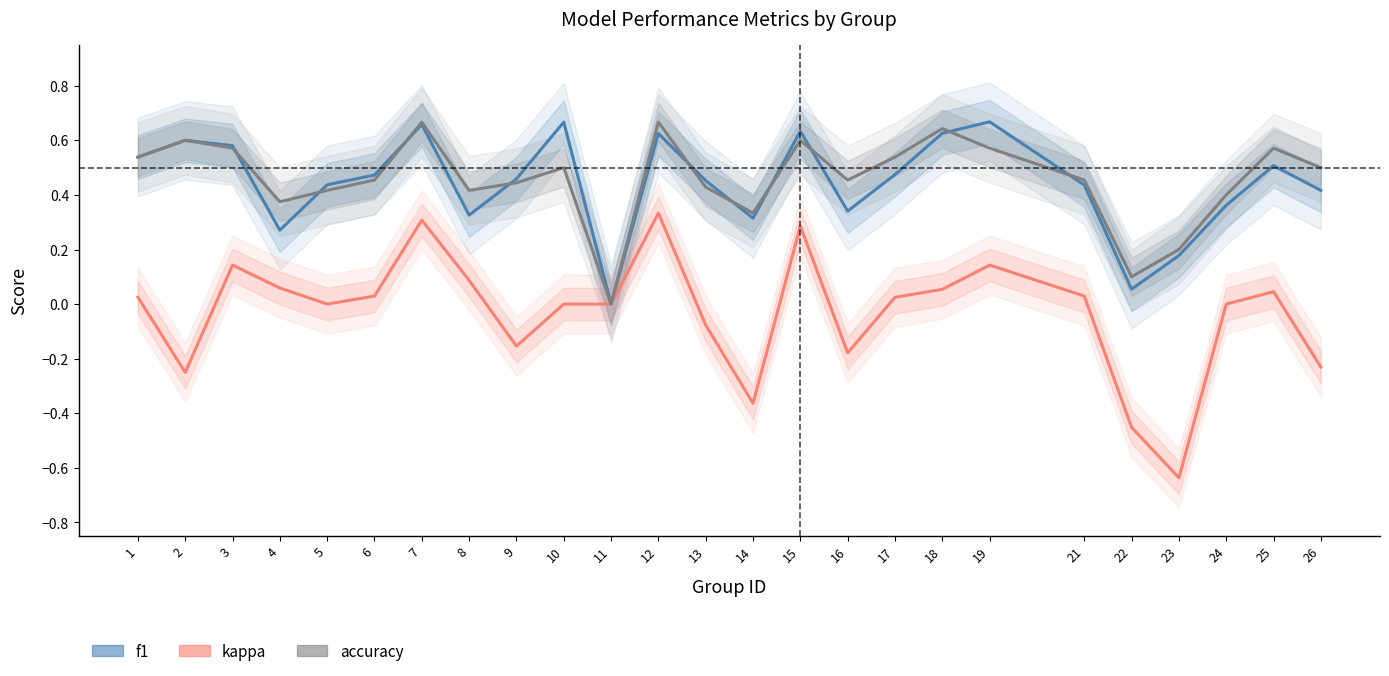

True or false: kappa has a value of 0.1 at 18.

True